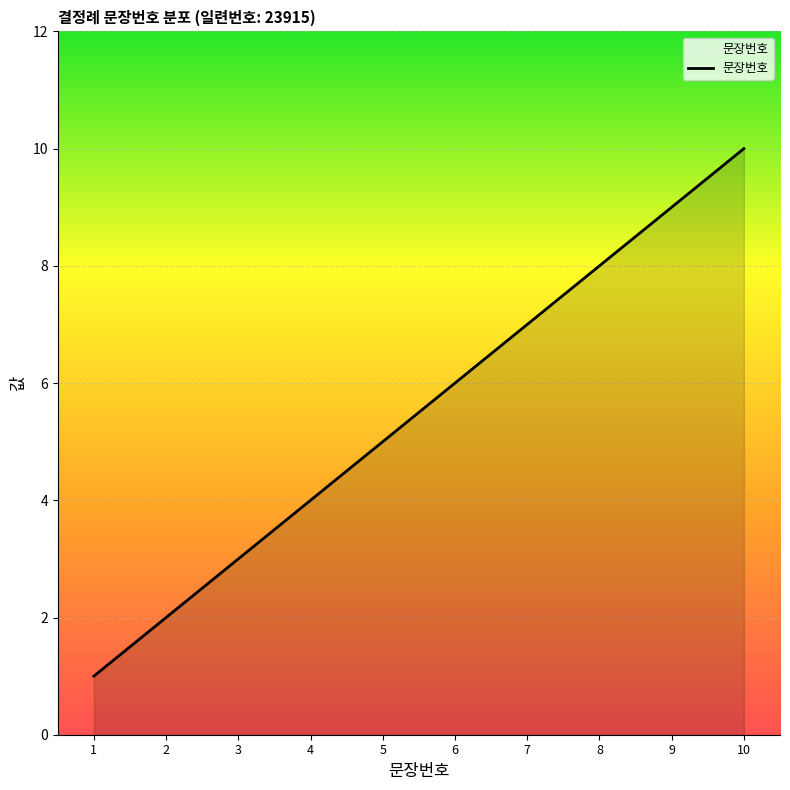

What is the sum of all values?

55